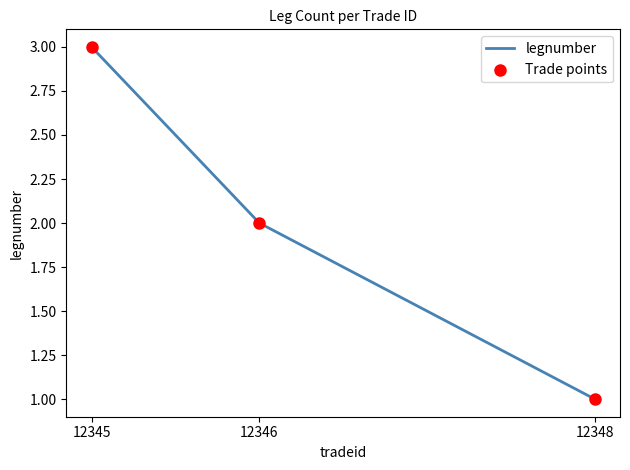

Which label corresponds to the smallest value in the chart?

12348